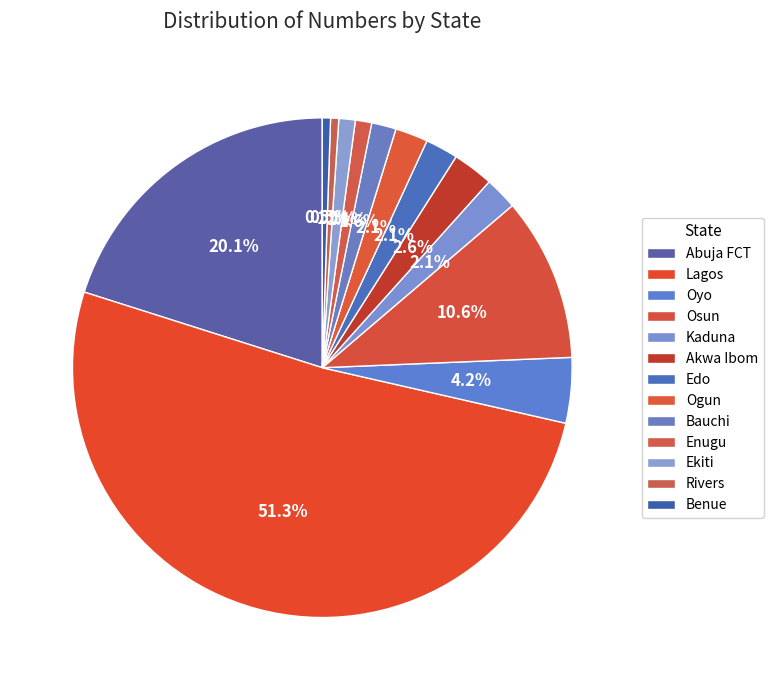

Count the number of slices in the pie.

13